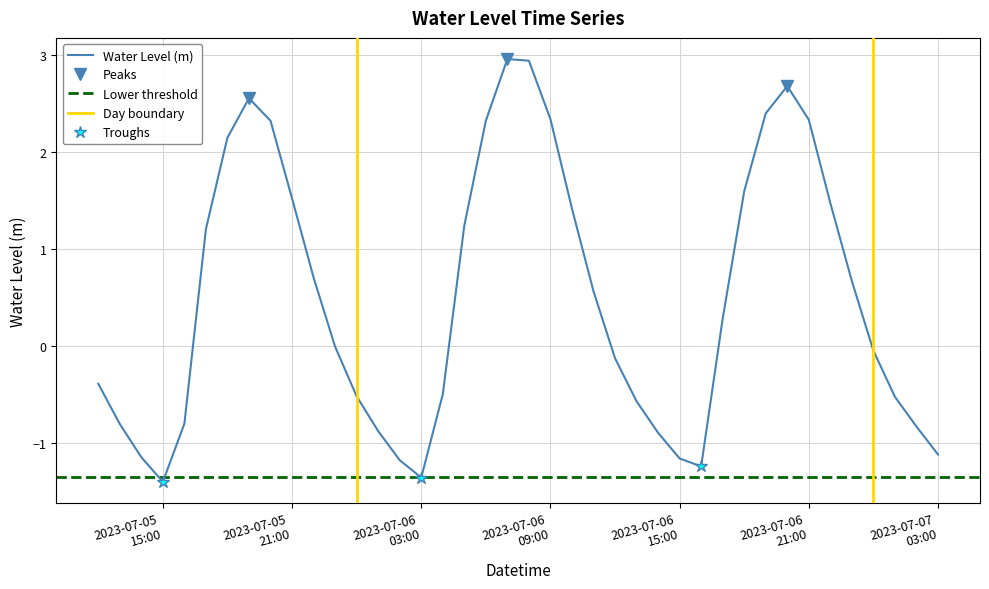

What position from the left is 2023-07-06 07:00:00?

20